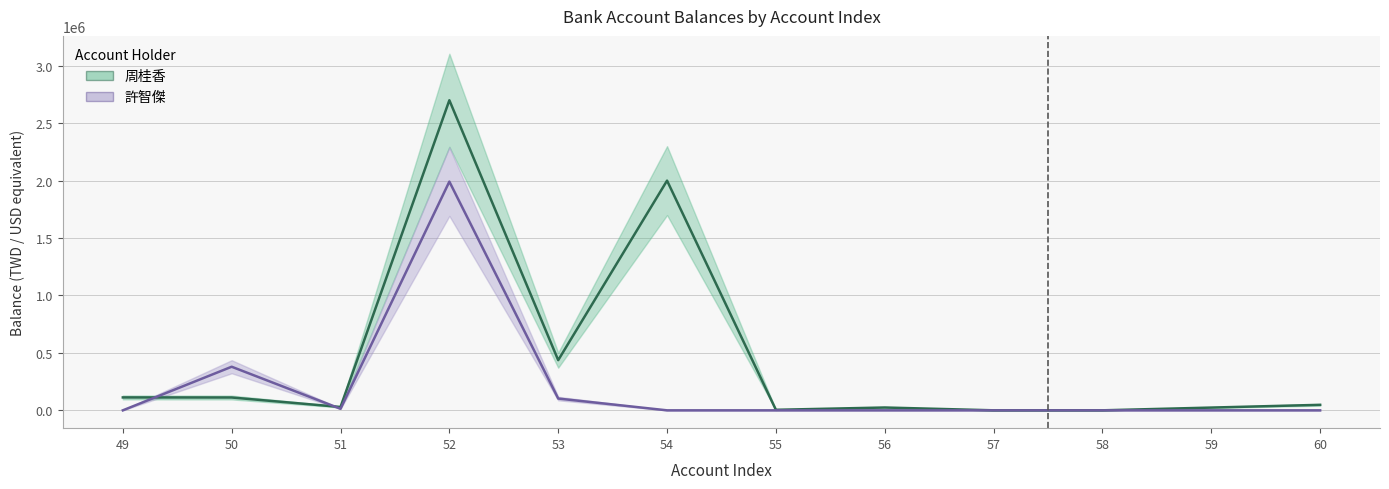

Reading left to right, extract all data points from this chart.

周桂香: 112428.2	111780.0	29211.2	2700000.0	436909.0	2000000.0	4589.0	24644.0	163.0	140.0	24037.0	47928.0
許智傑: 22.0	379578.0	13606.0	1991520.0	102624.0	0.0	0.0	0.0	0.0	0.0	0.0	0.0